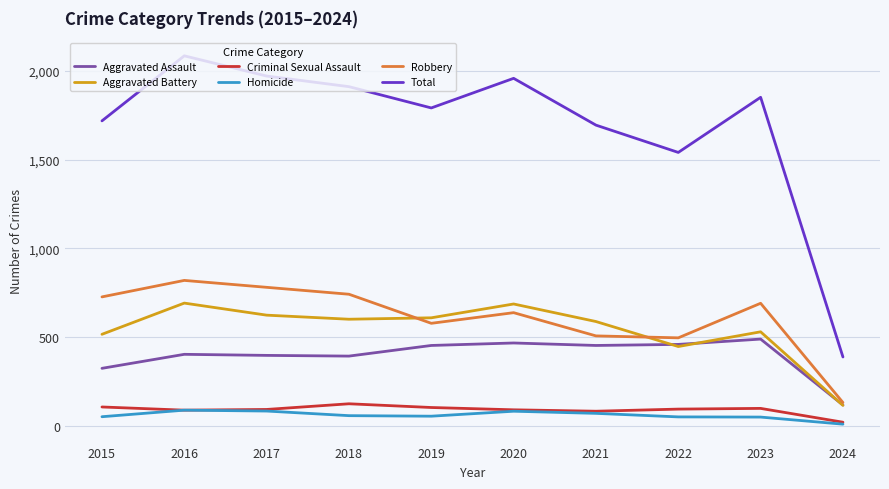

True or false: Criminal Sexual Assault and Aggravated Assault intersect in this chart.

False